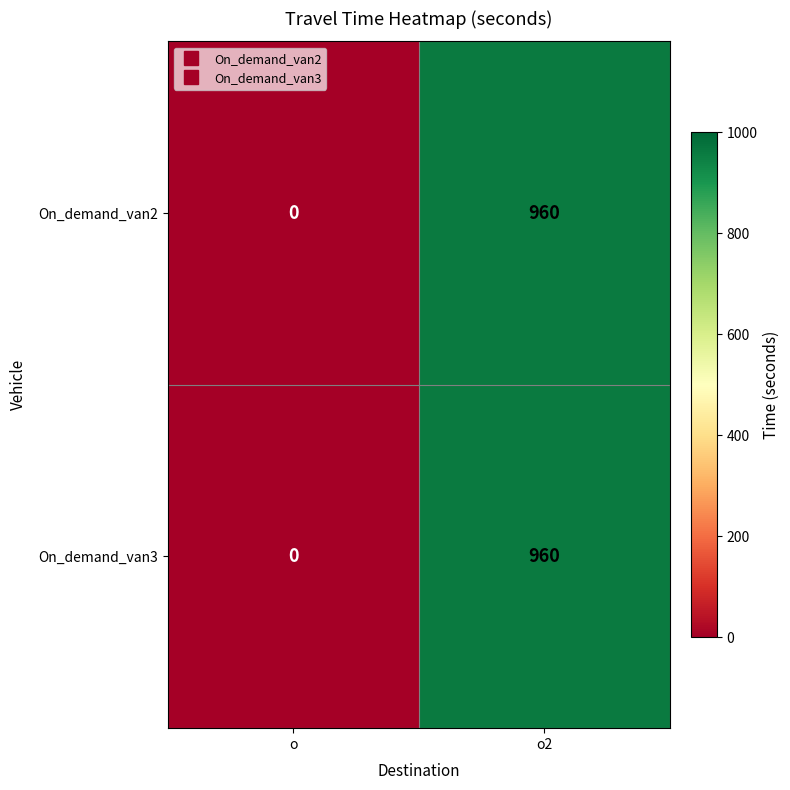

Which category has the lowest value in the On_demand_van2 series?

o